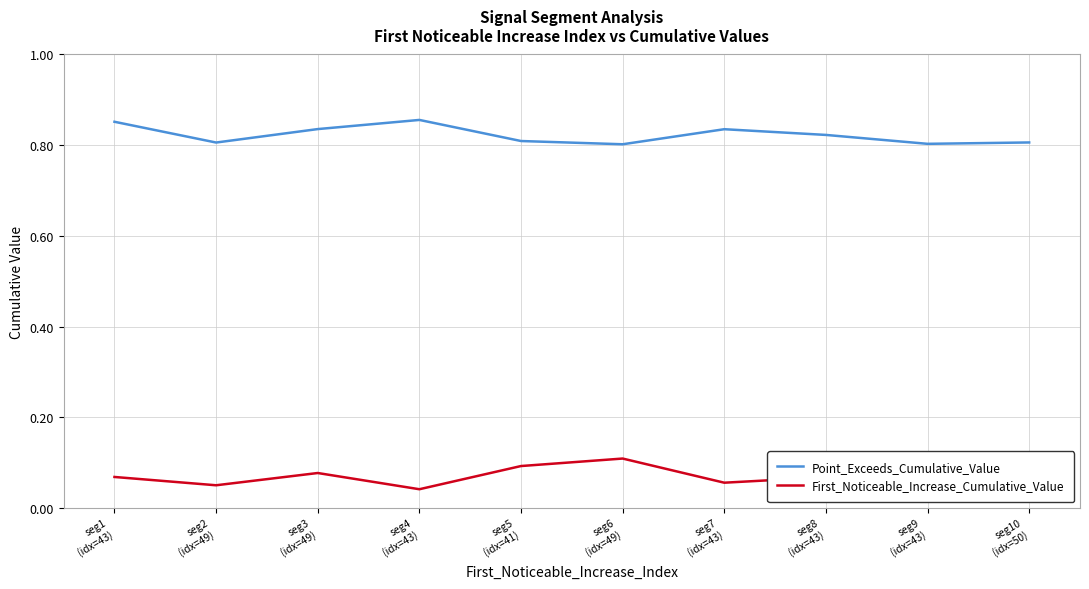

Rank the series at seg3
(idx=49) from lowest to highest value.

First_Noticeable_Increase_Cumulative_Value, Point_Exceeds_Cumulative_Value